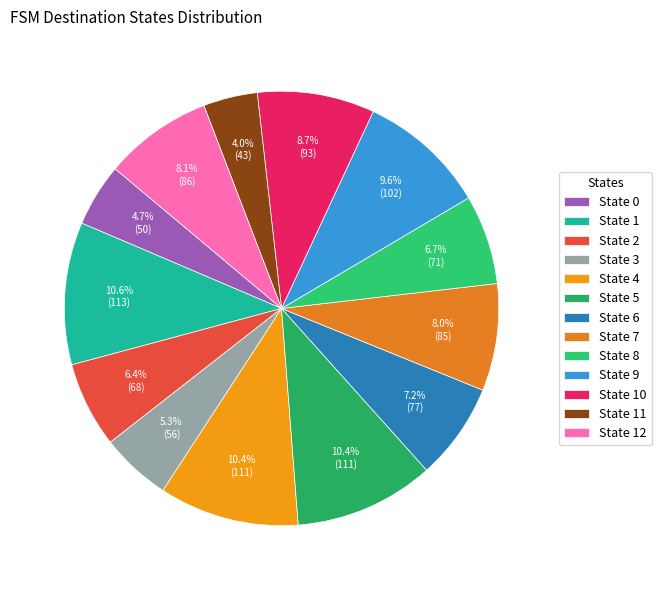

To the nearest percent, what percentage of the pie is State 4?

10%